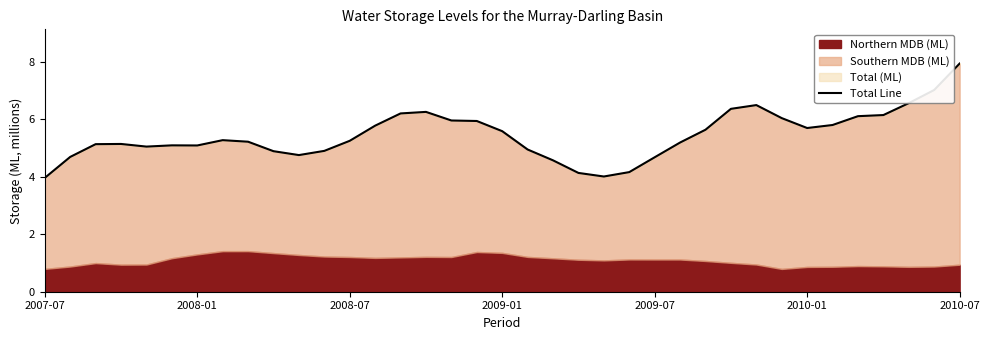

True or false: the data shows 6.2 at 14.

True